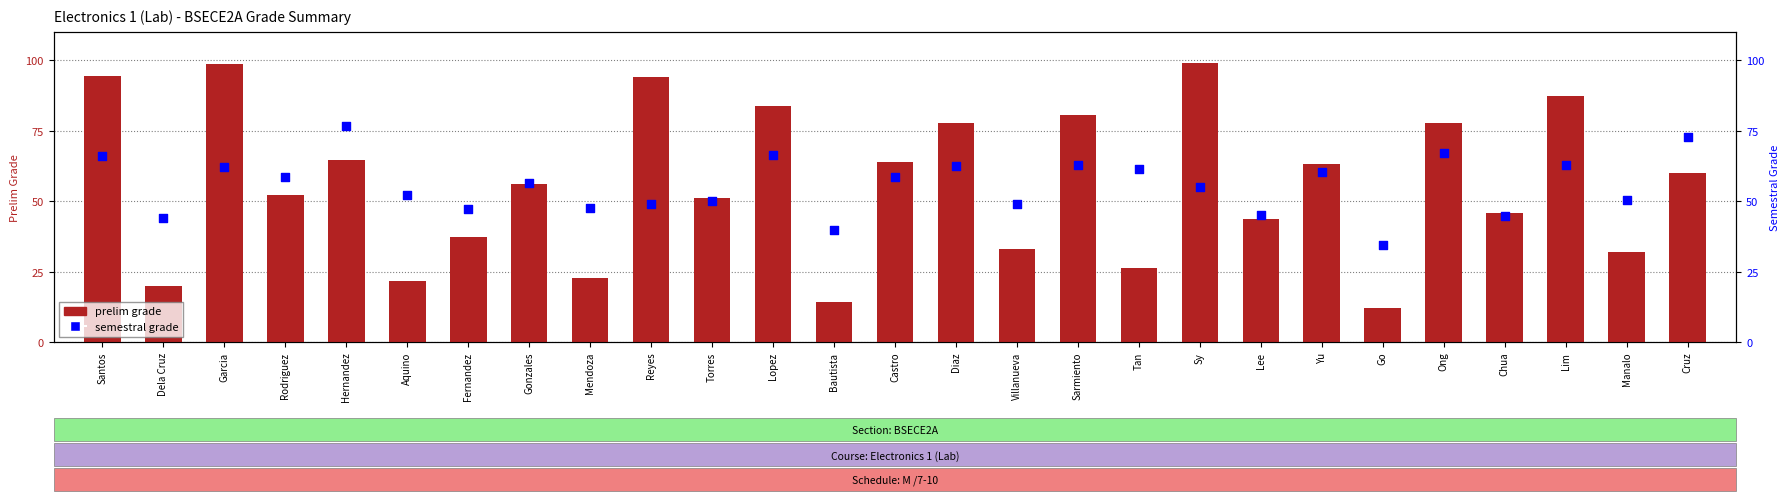

At which category is the sum across all series the highest?

Garcia